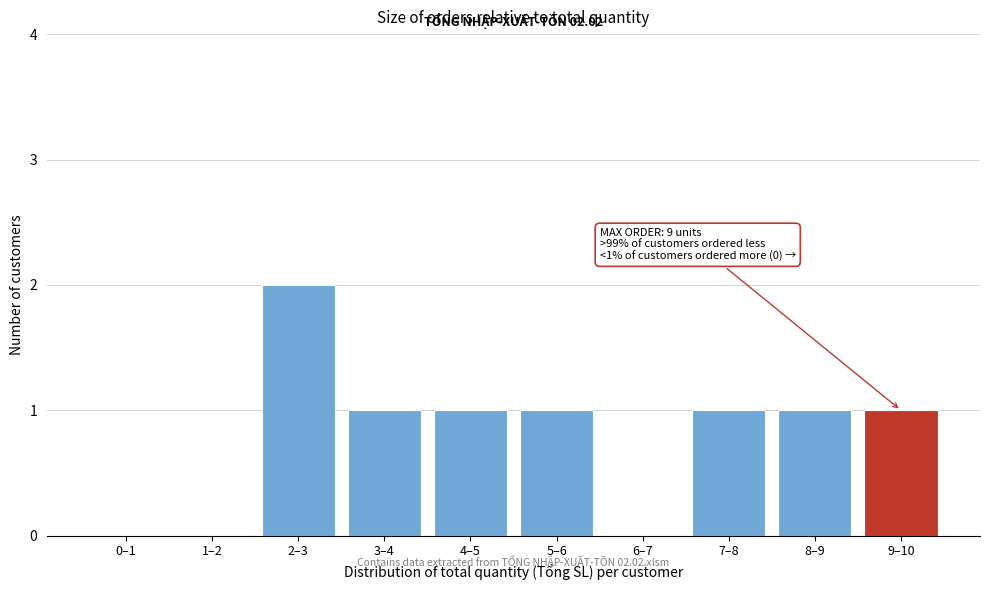

Reading left to right, list all the values displayed in this chart.

0–1=0	1–2=0	2–3=2	3–4=1	4–5=1	5–6=1	6–7=0	7–8=1	8–9=1	9–10=1